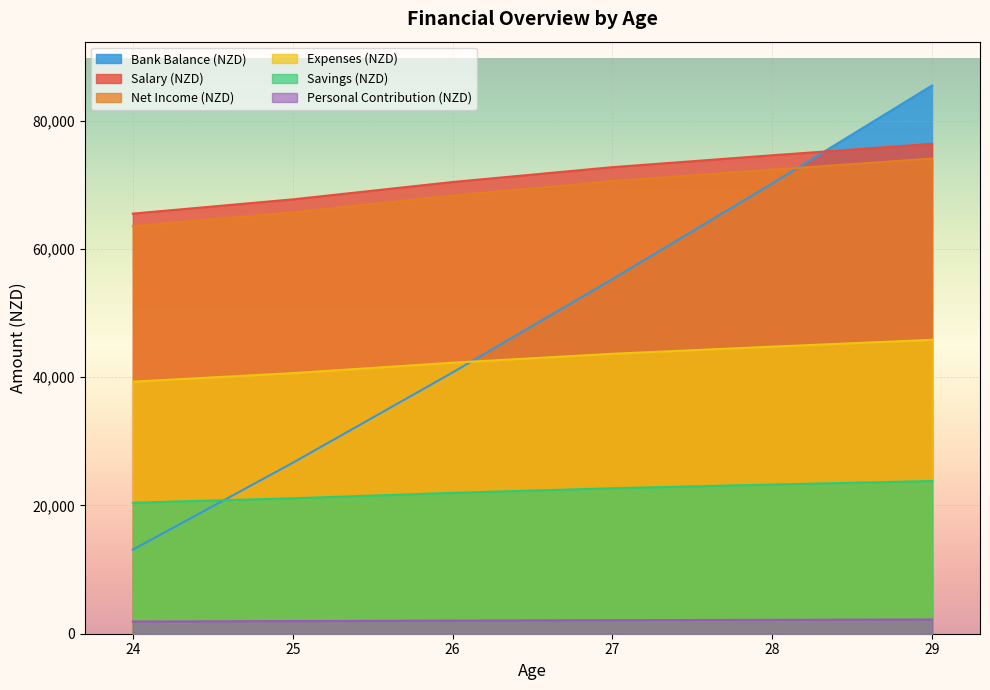

True or false: Salary (NZD) has more than 1 interior local peaks.

False